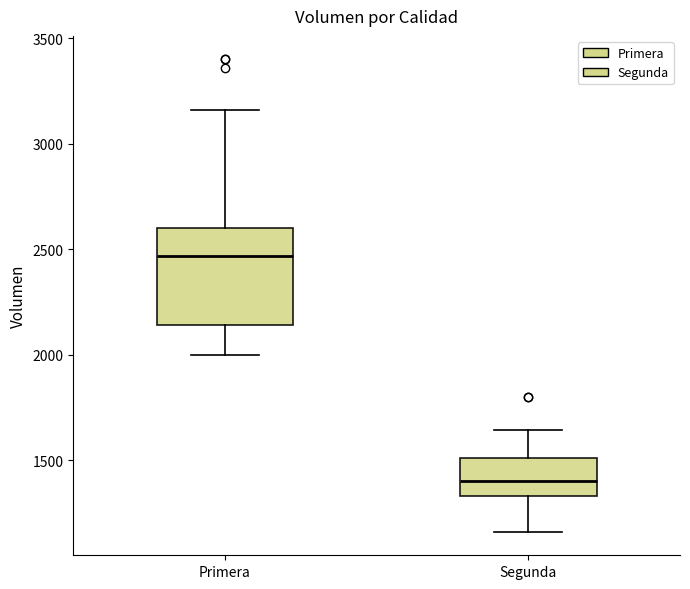

Reading left to right, transcribe this box plot: for each box, give where its median line is, the range the box spans, and where its two whiskers end, as read against the y-axis. The values are not printed on the chart, so give them approximately, as read against the axis.

Primera: median 2450, box 2150 to 2600, whiskers 2000 to 3150
Segunda: median 1400, box 1350 to 1500, whiskers 1150 to 1650